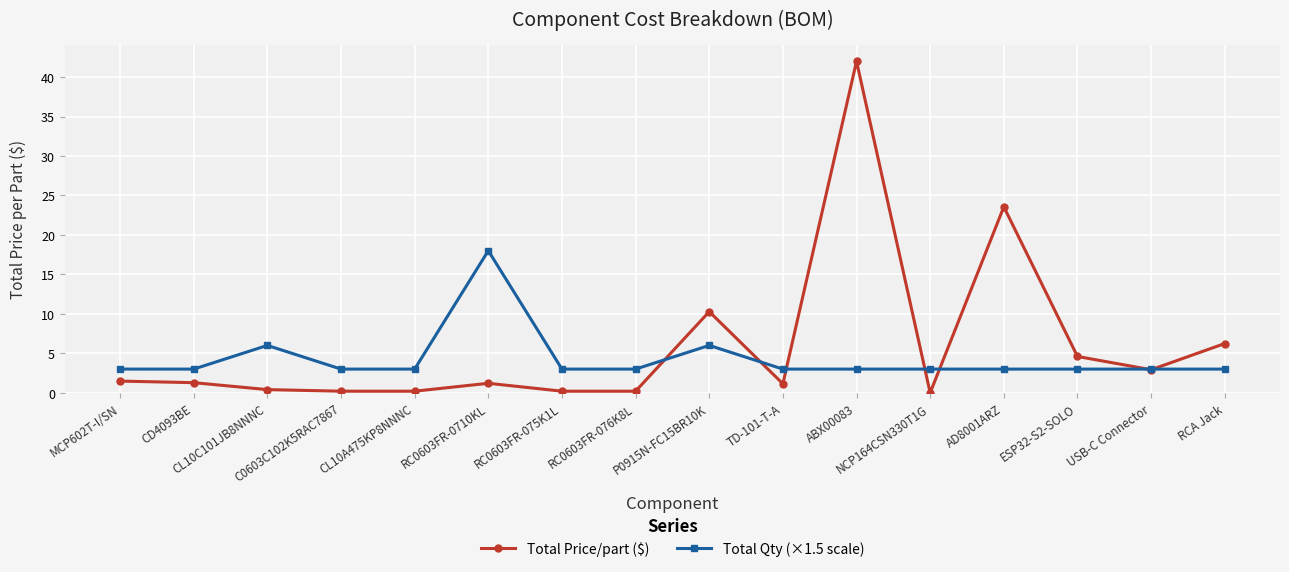

What is the value of the Total Price/part ($) point at the 11th from the left?

42.0